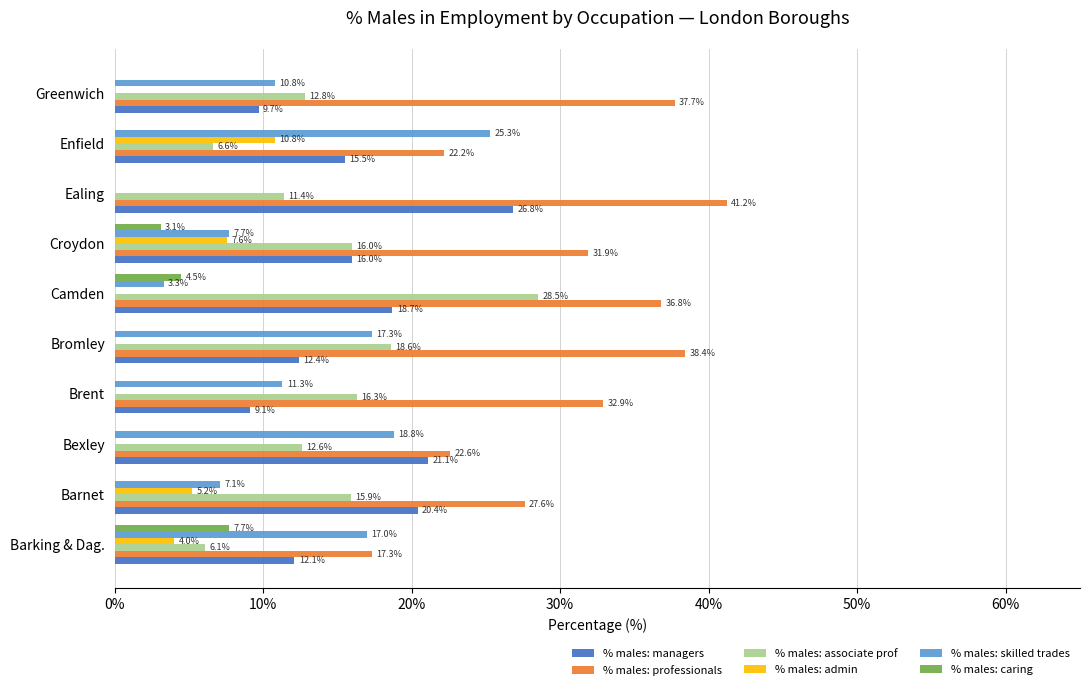

The value of % males: admin at Enfield is 17.0. True or false?

False